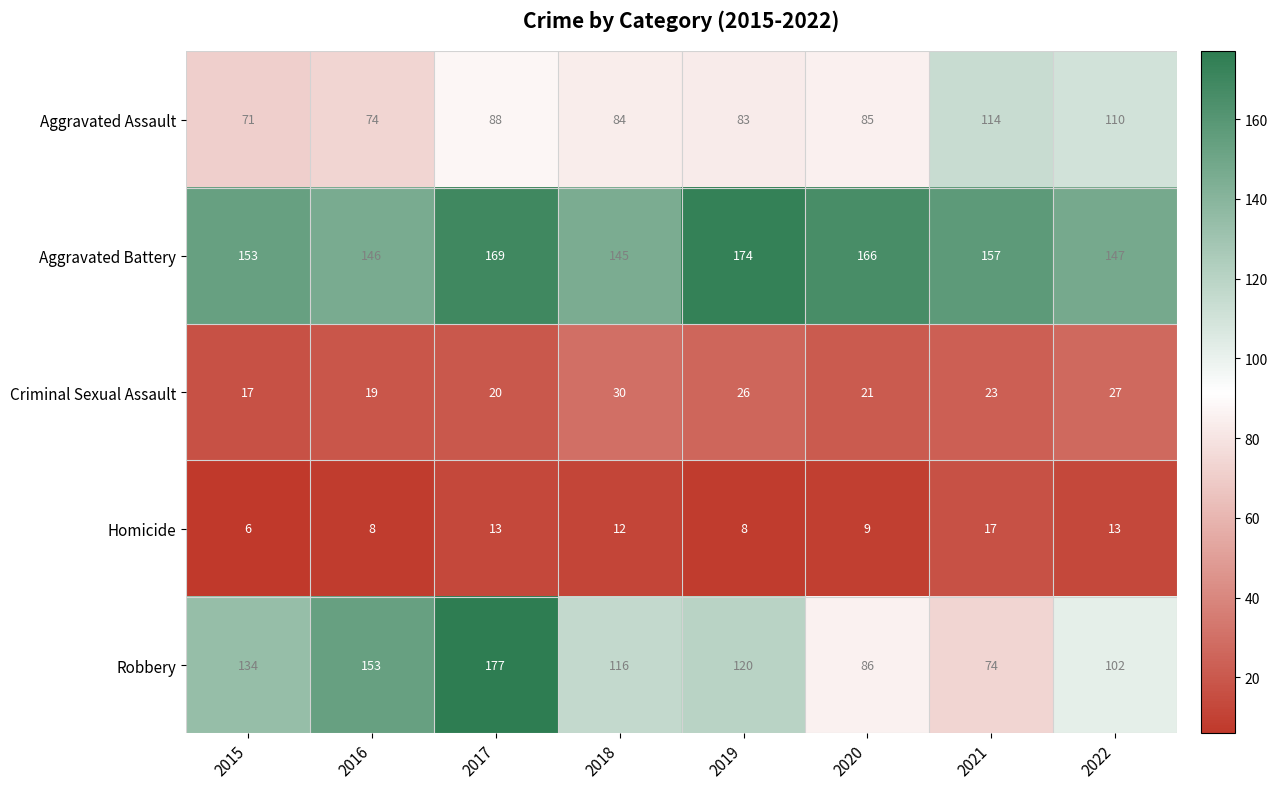

Which series has the widest spread of values?

Robbery